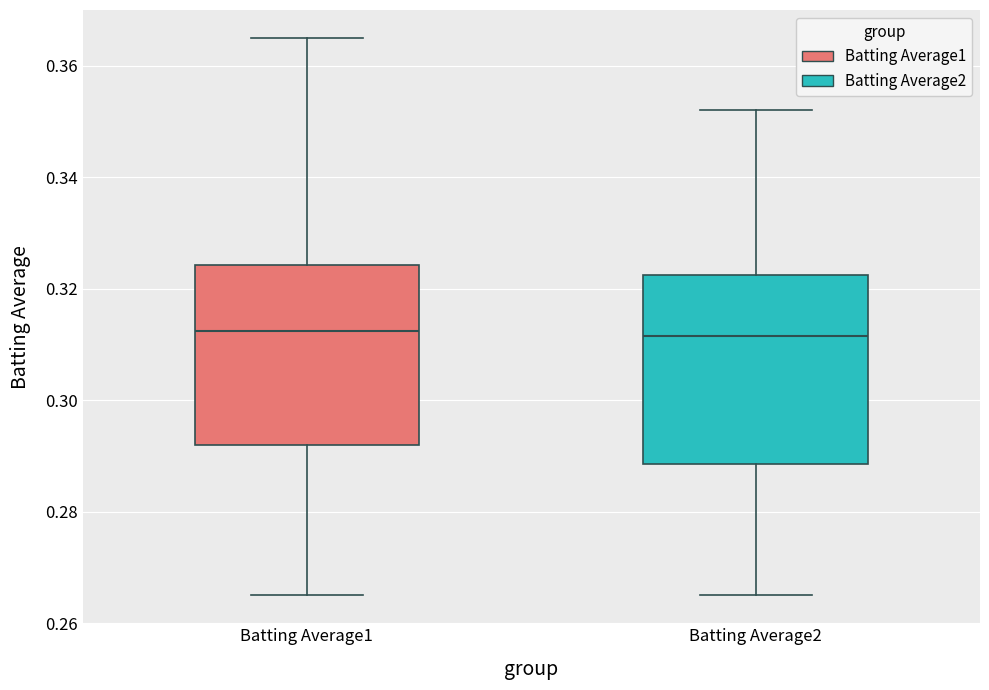

Reading left to right, transcribe this box plot: for each box, give where its median line is, the range the box spans, and where its two whiskers end, as read against the y-axis. The values are not printed on the chart, so give them approximately, as read against the axis.

Batting Average1: median 0.312, box 0.292 to 0.324, whiskers 0.266 to 0.366
Batting Average2: median 0.312, box 0.288 to 0.322, whiskers 0.266 to 0.352